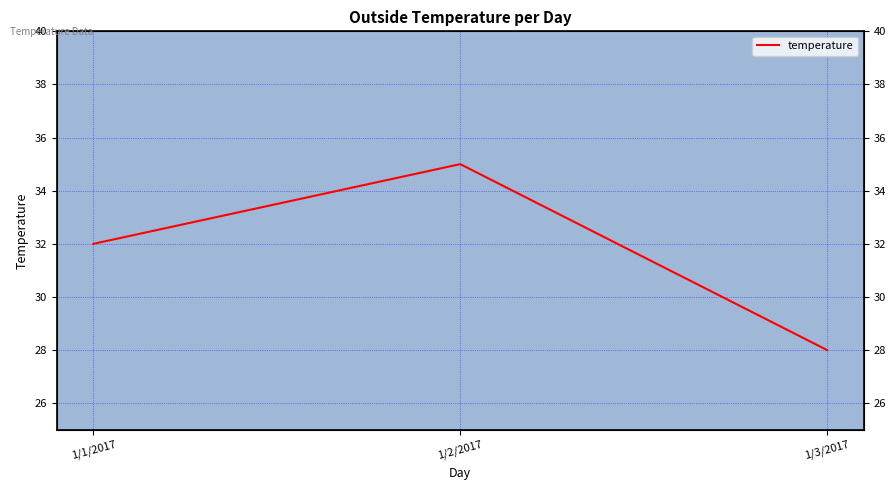

At which label does the data first exceed 32?

1/2/2017